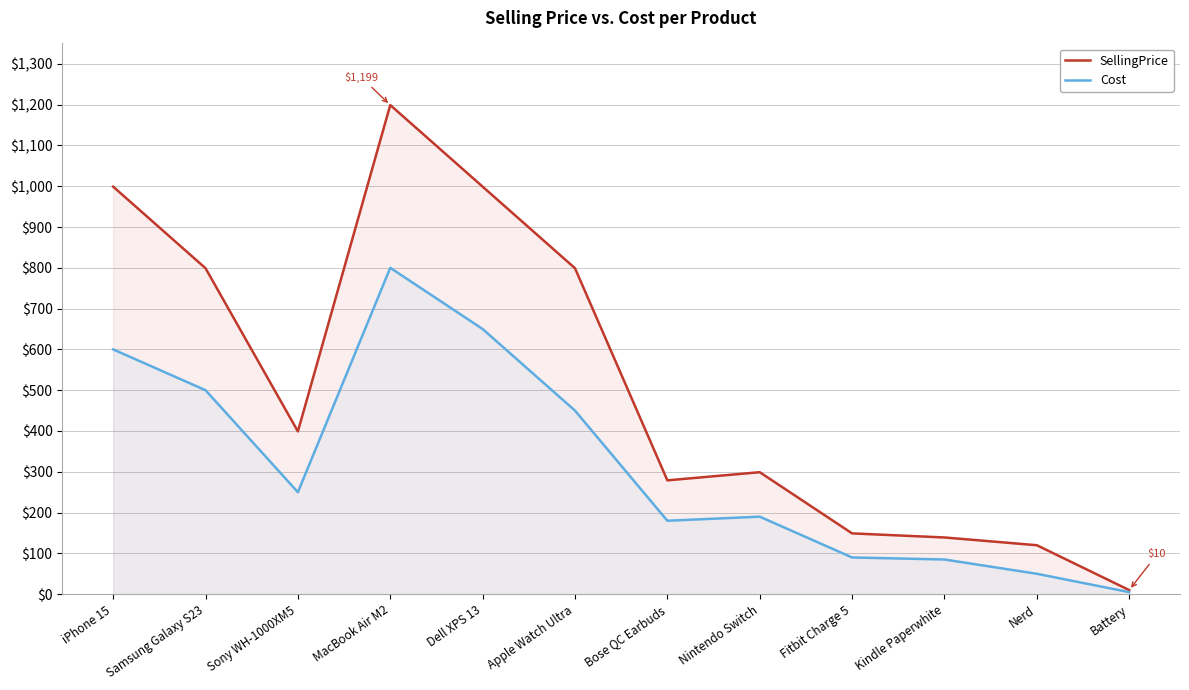

Reading left to right, what are all the values shown in this chart?

SellingPrice: iPhone 15=999	Samsung Galaxy S23=799	Sony WH-1000XM5=399	MacBook Air M2=1199	Dell XPS 13=999	Apple Watch Ultra=799	Bose QC Earbuds=279	Nintendo Switch=299	Fitbit Charge 5=149	Kindle Paperwhite=139	Nerd=120	Battery=10
Cost: iPhone 15=600	Samsung Galaxy S23=500	Sony WH-1000XM5=250	MacBook Air M2=800	Dell XPS 13=650	Apple Watch Ultra=450	Bose QC Earbuds=180	Nintendo Switch=190	Fitbit Charge 5=90	Kindle Paperwhite=85	Nerd=50	Battery=5